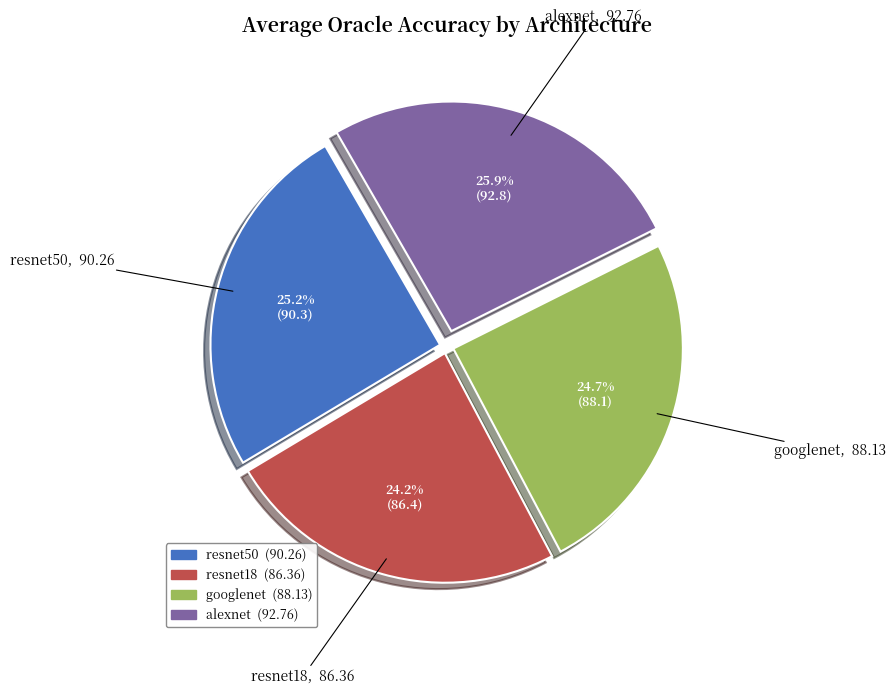

Which has a higher value, alexnet or resnet50?

alexnet